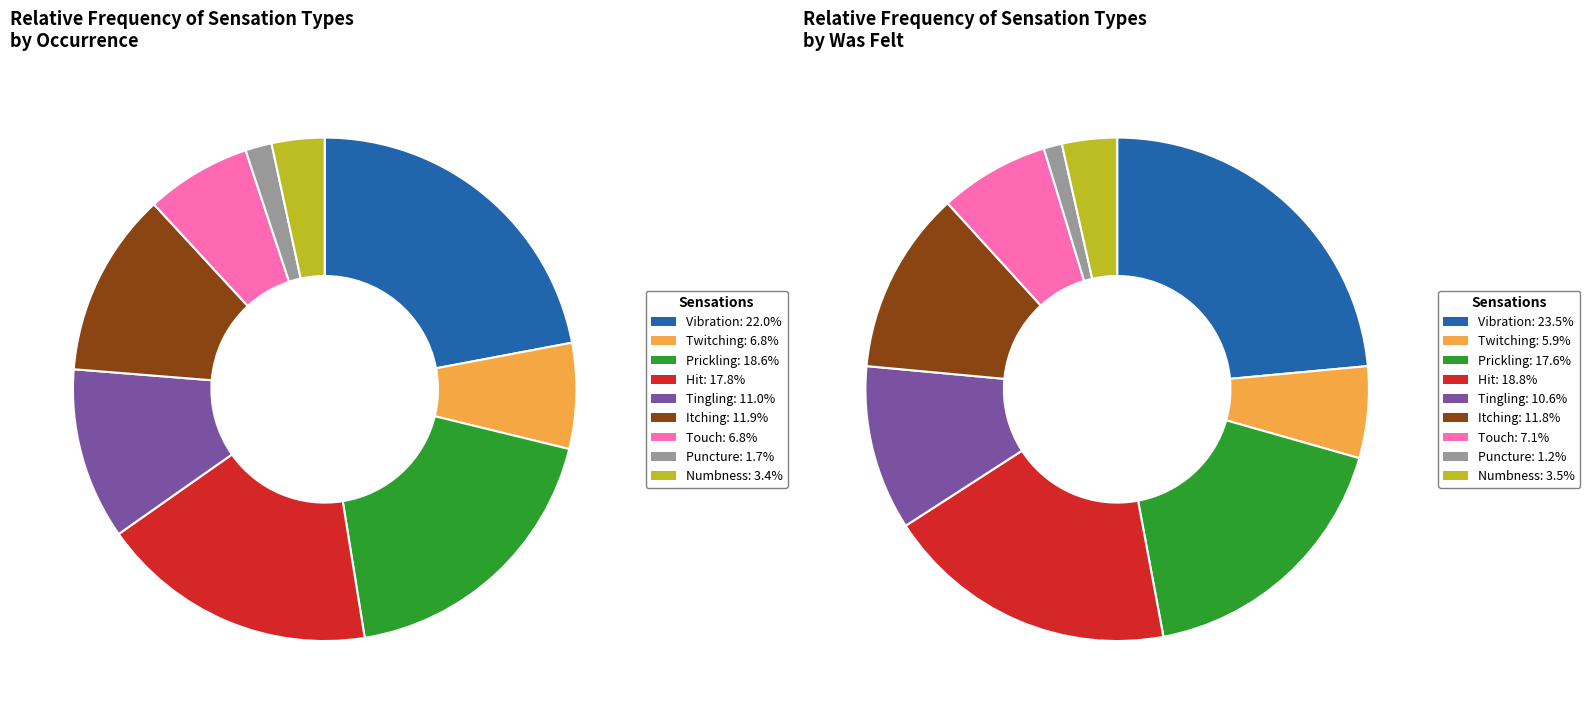

What percentage do Vibration and Touch together represent?

28.8%